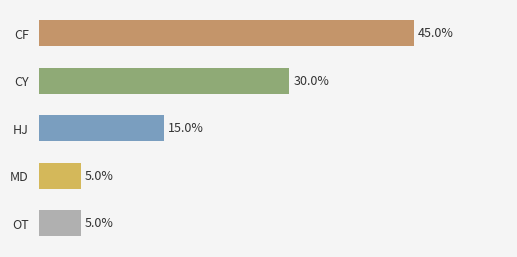

At which label is the value closest to 25?

CY